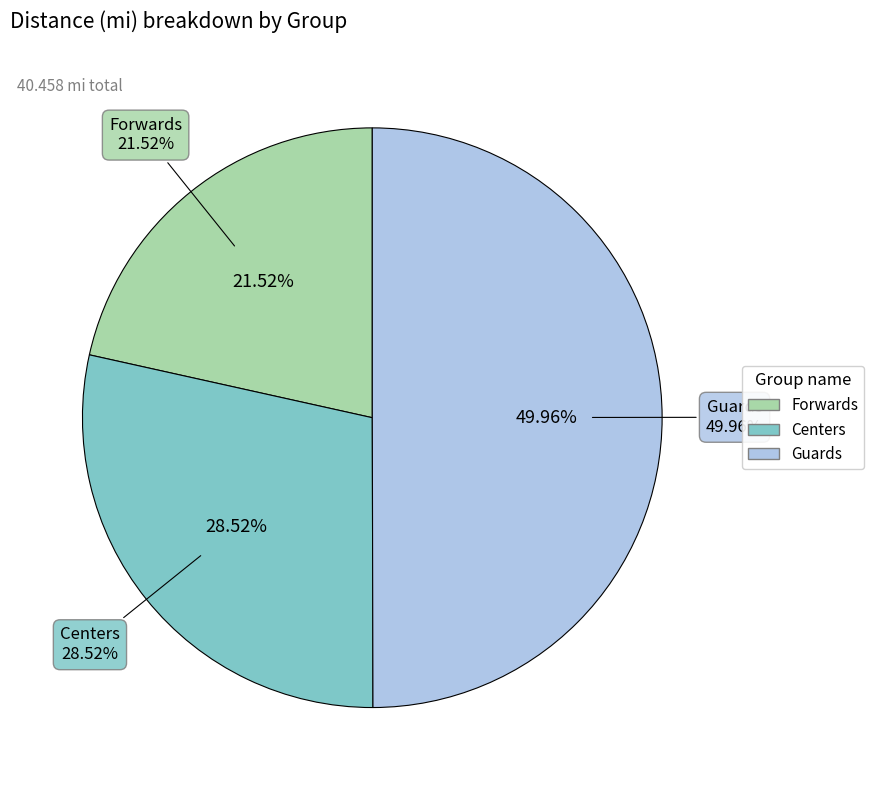

Rank the categories by value from highest to lowest.

Guards, Centers, Forwards